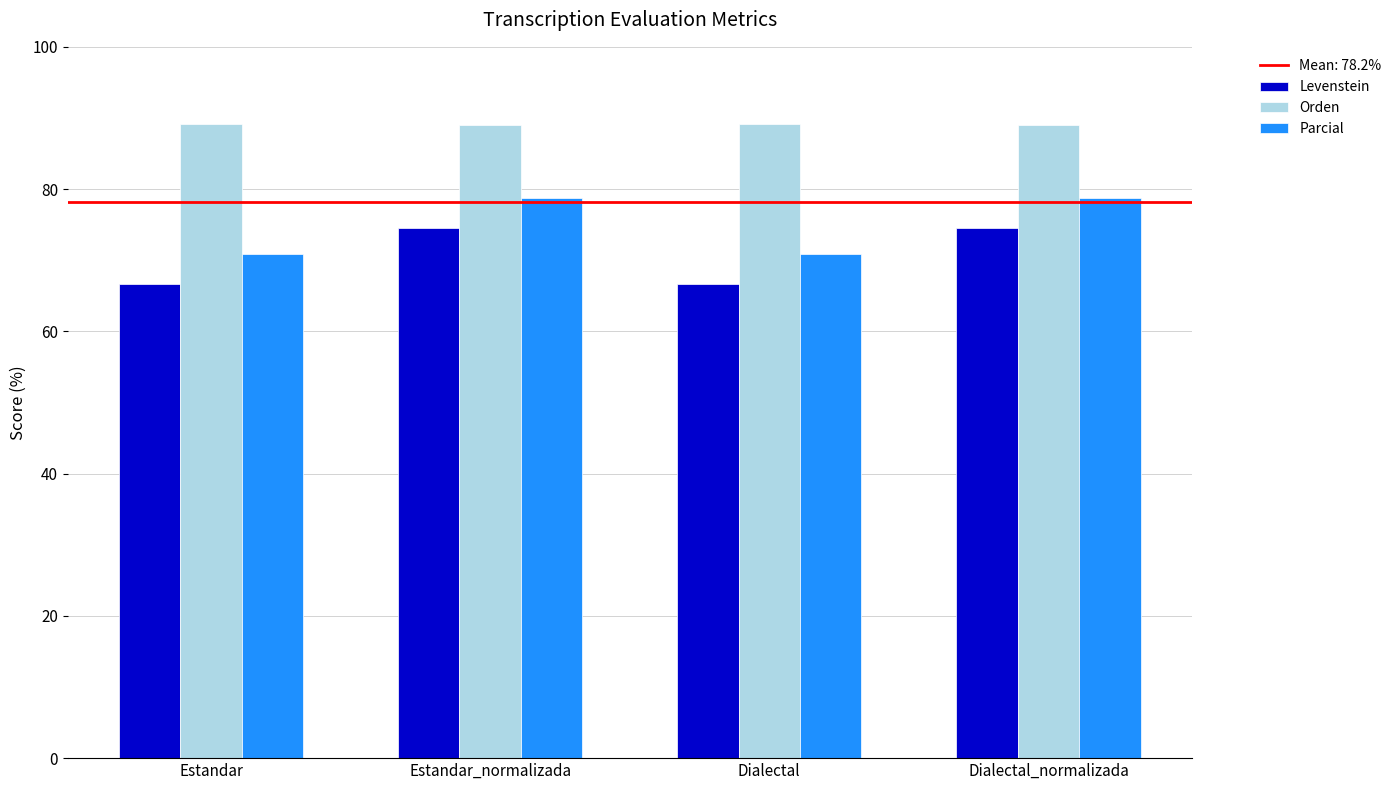

Rank the series by their average value, from lowest to highest.

Levenstein, Parcial, Orden